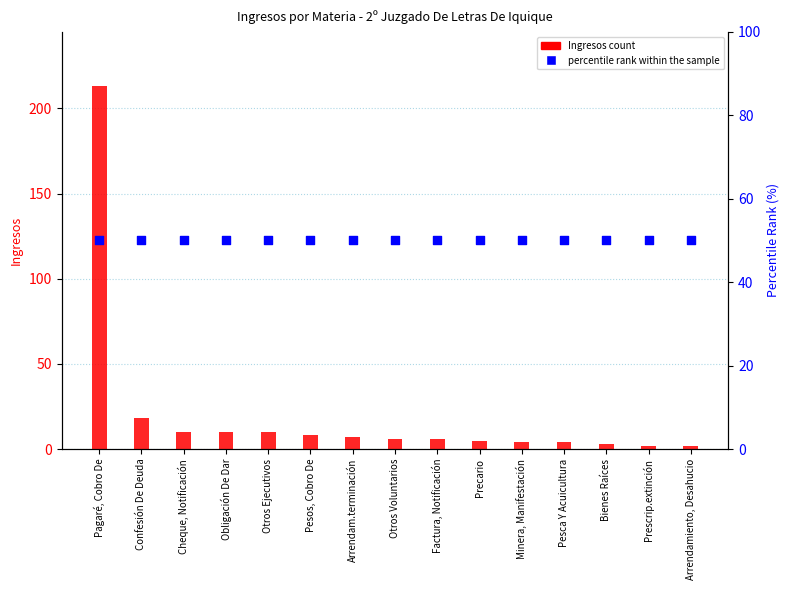

At which category is the sum across all series the highest?

Pagaré, Cobro De